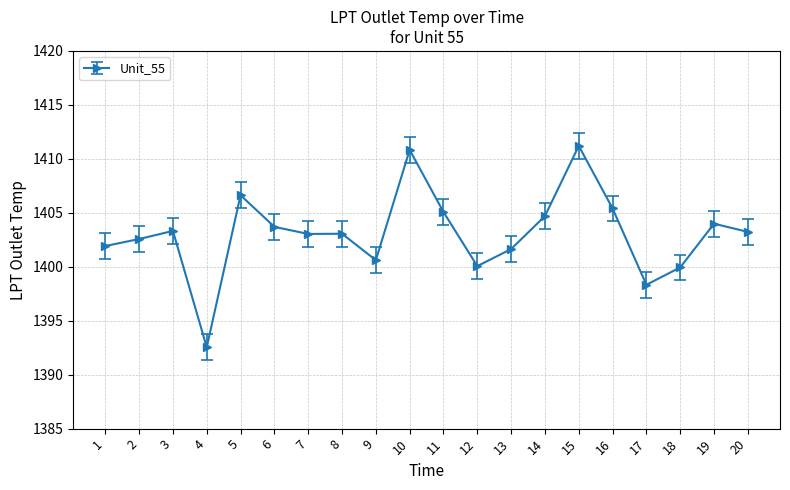

The value at 3 is 1969.8. True or false?

False